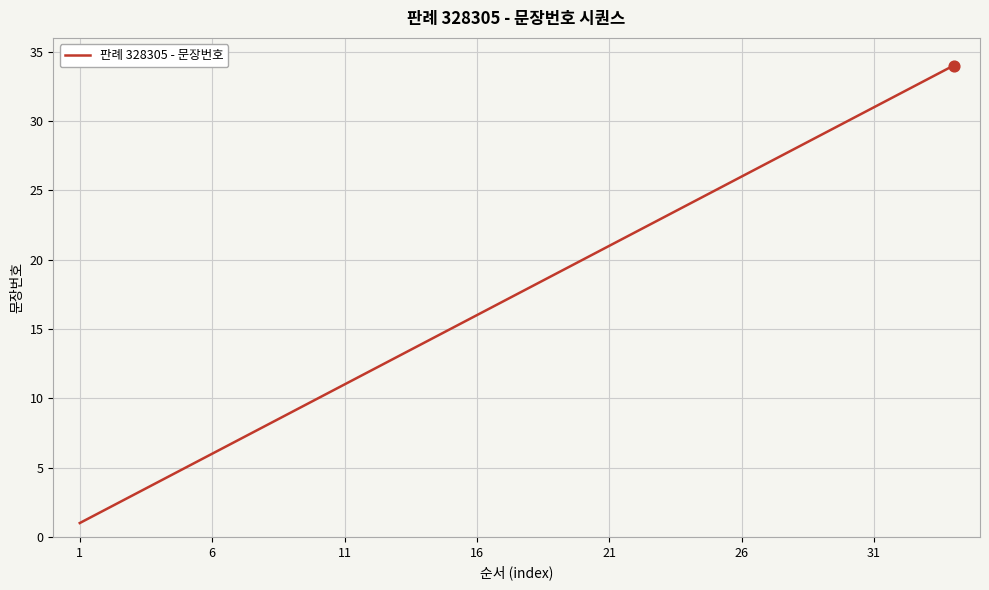

What is the greatest value displayed?

34